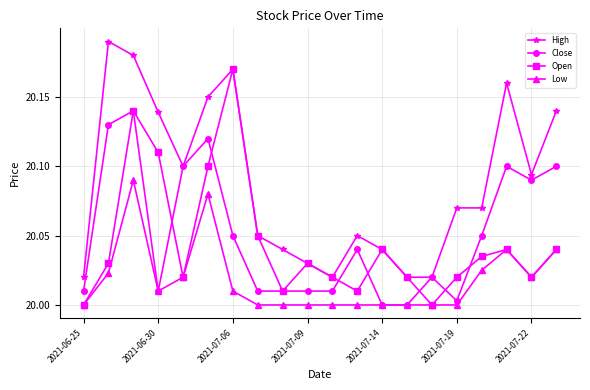

Which series ends up on top after the final intersection of Close and Open?

Close